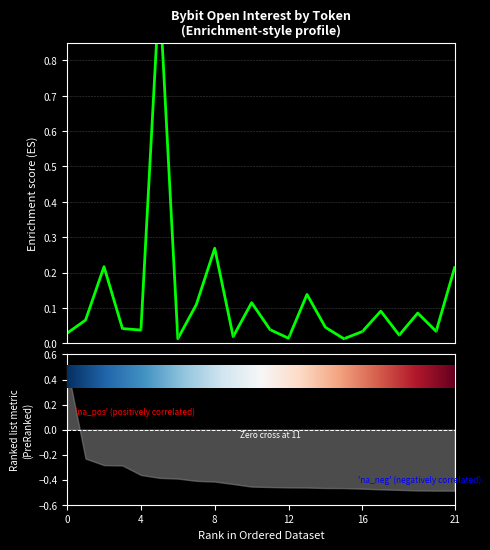

How many lines are shown in the chart?

1